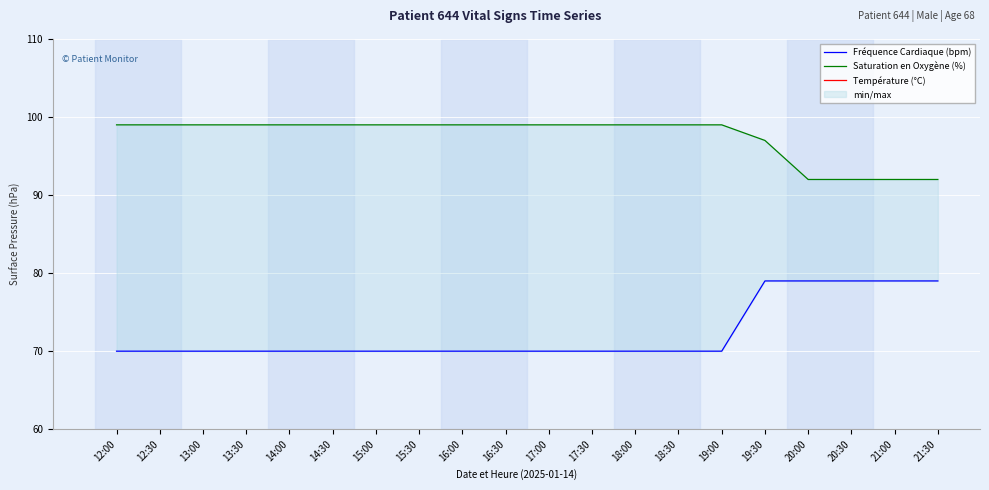

What is the total value across all series at 18:00?

205.1